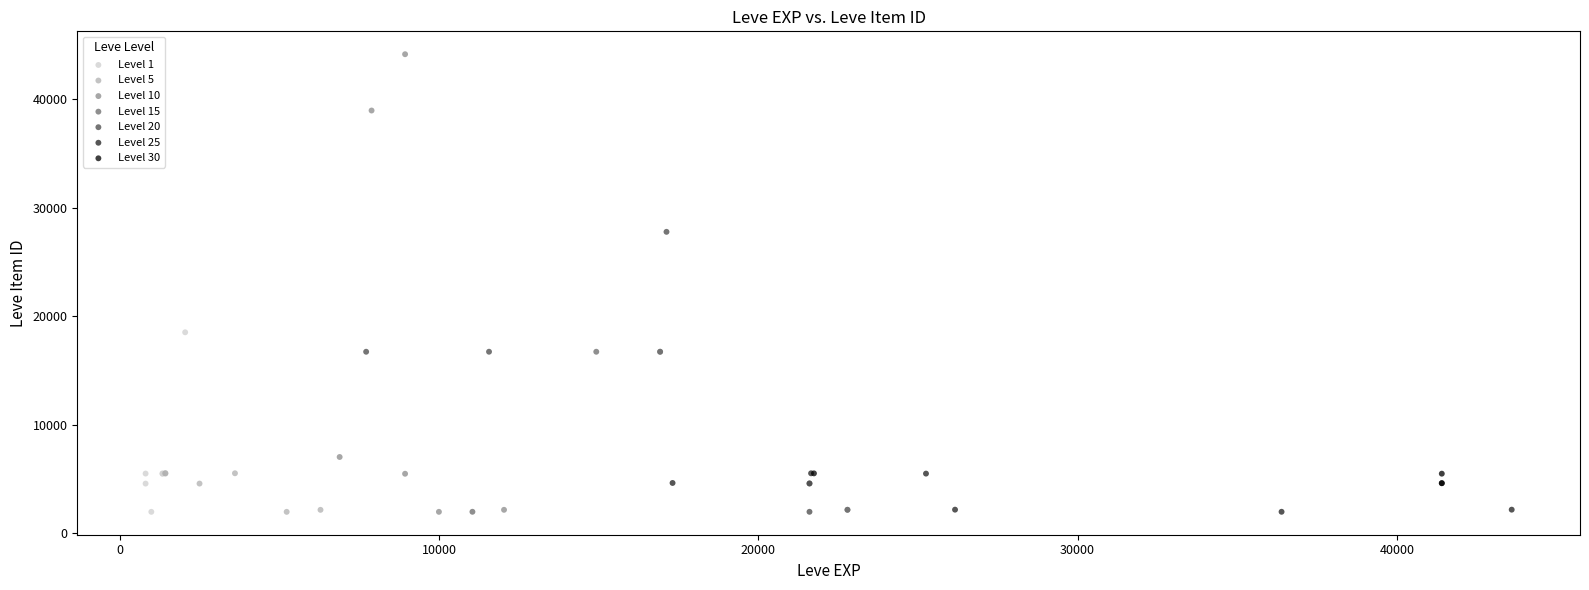

Which series has the widest spread of Y values?

Level 10